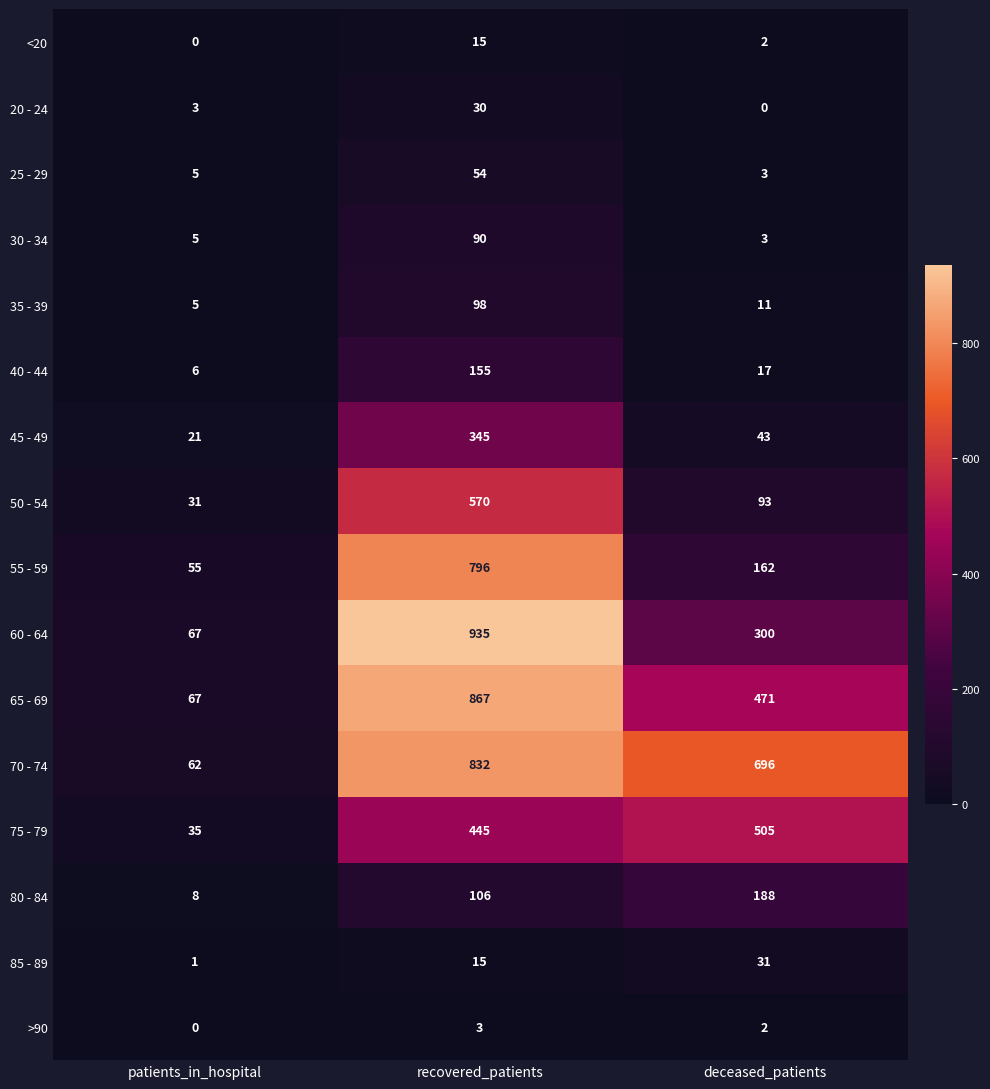

Which series has the largest total across all categories?

70 - 74